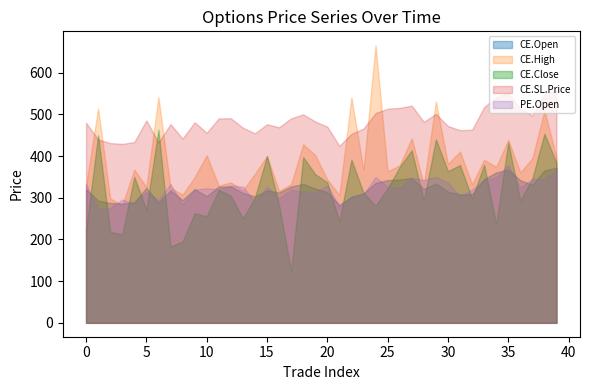

What is the total value across all series at 0?

1685.6